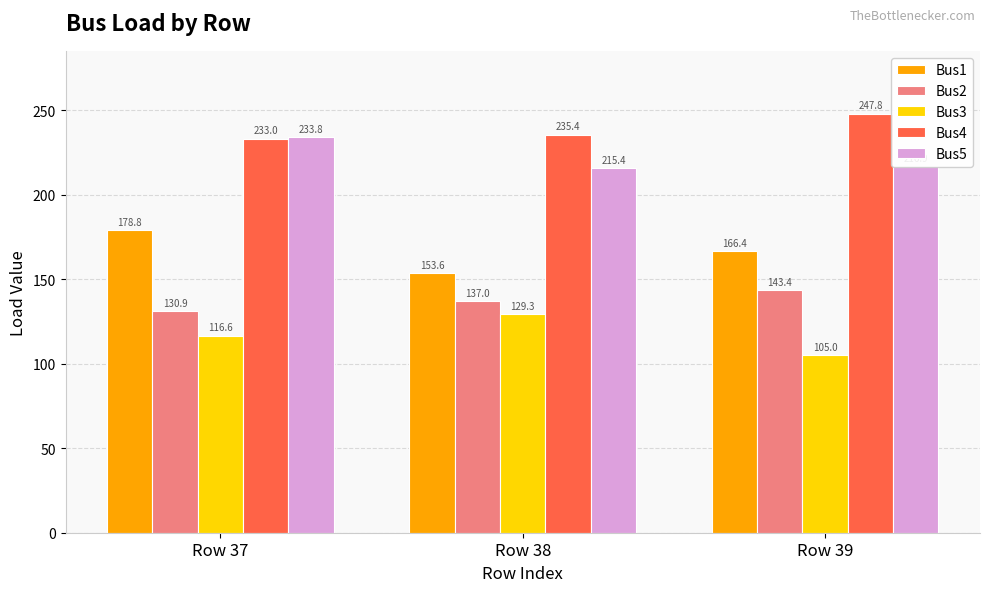

Does the chart contain stacked bars?

No